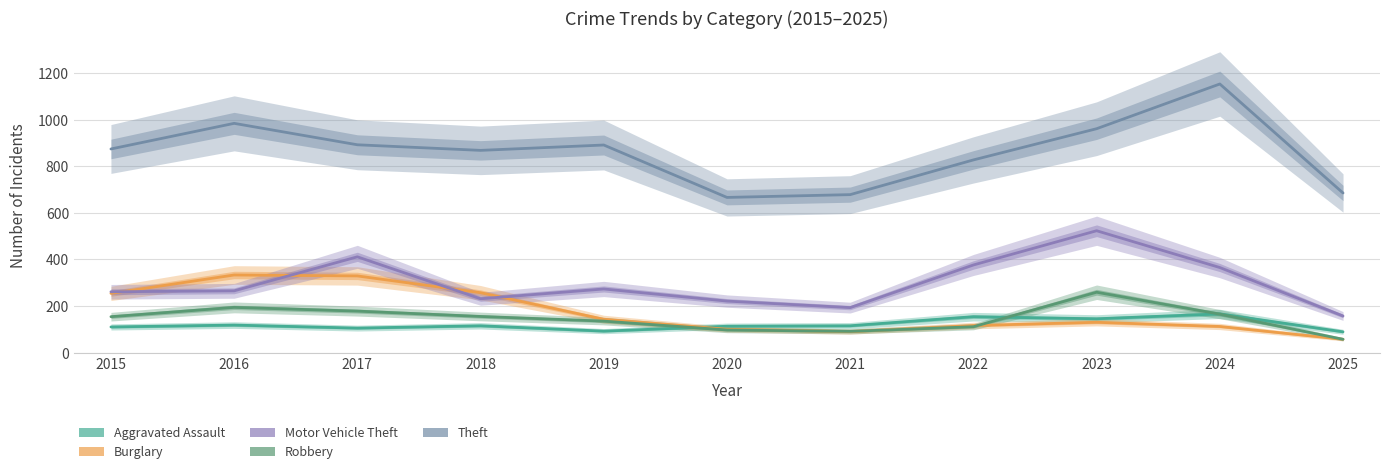

True or false: Theft and Robbery intersect in this chart.

False